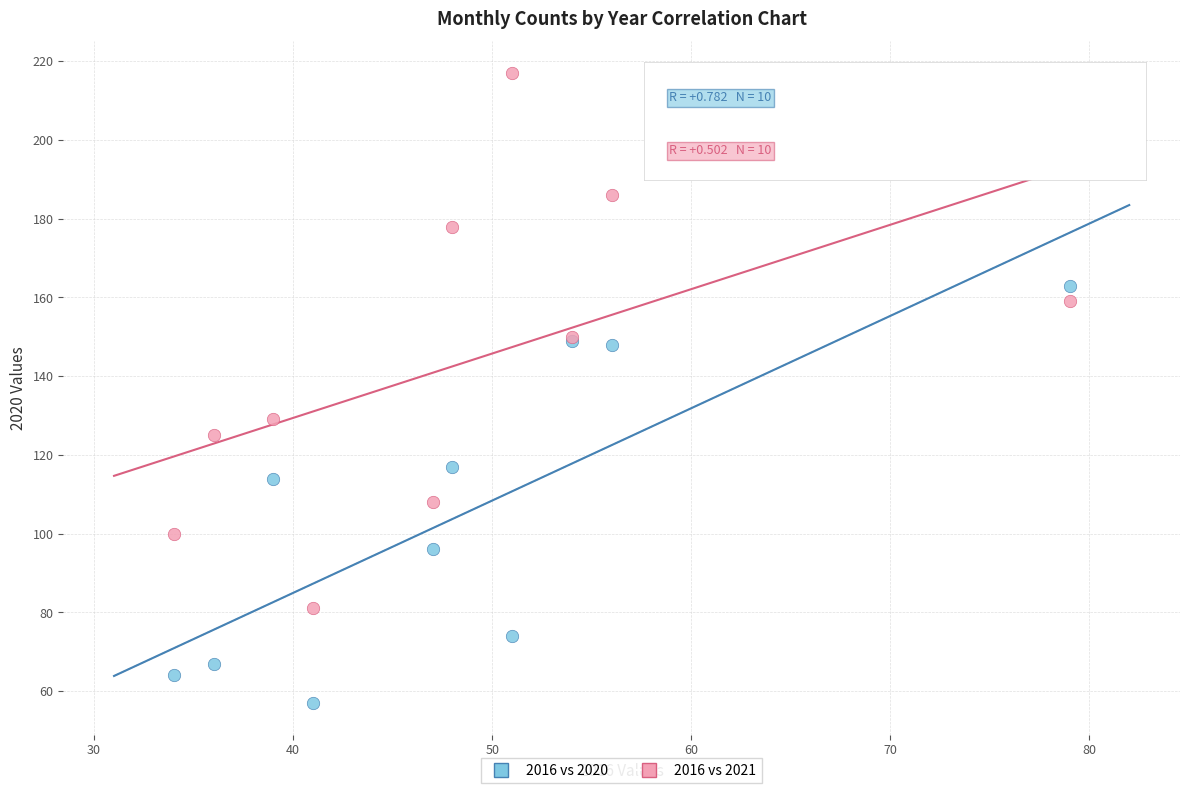

Which series contains the lowest Y value?

2016 vs 2020